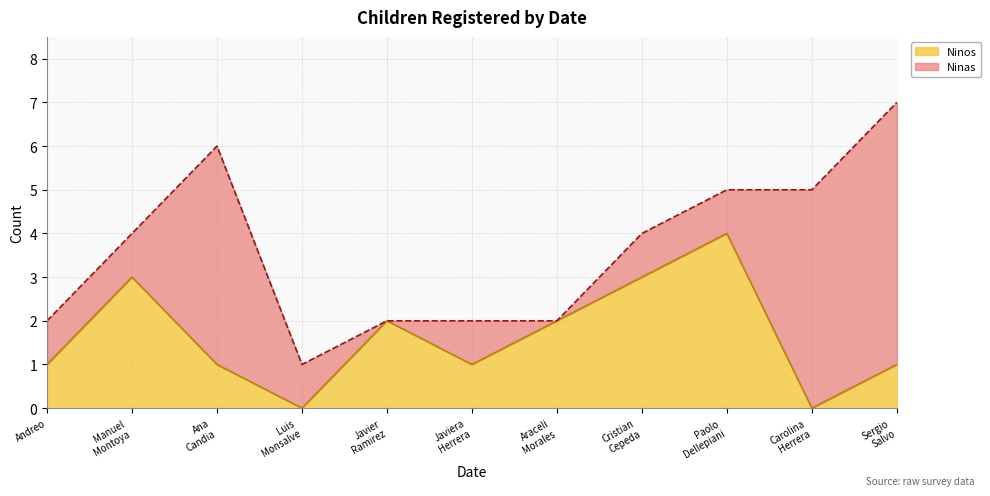

The value of Ninos at Andreo is 2. True or false?

False